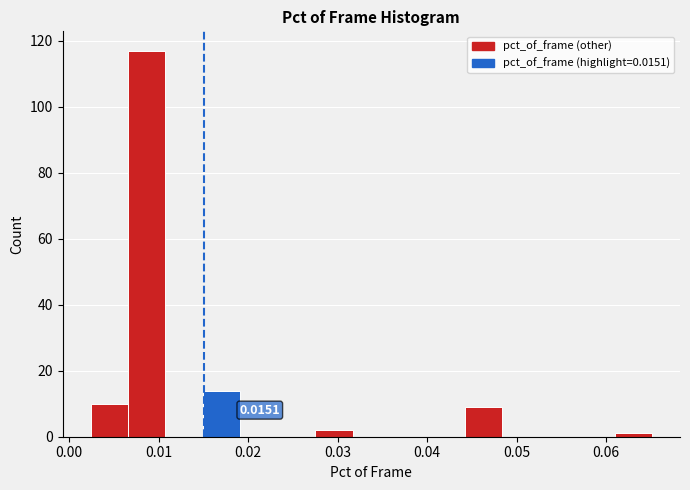

Over which range of the x-axis is the bar tallest?

0.007 to 0.011